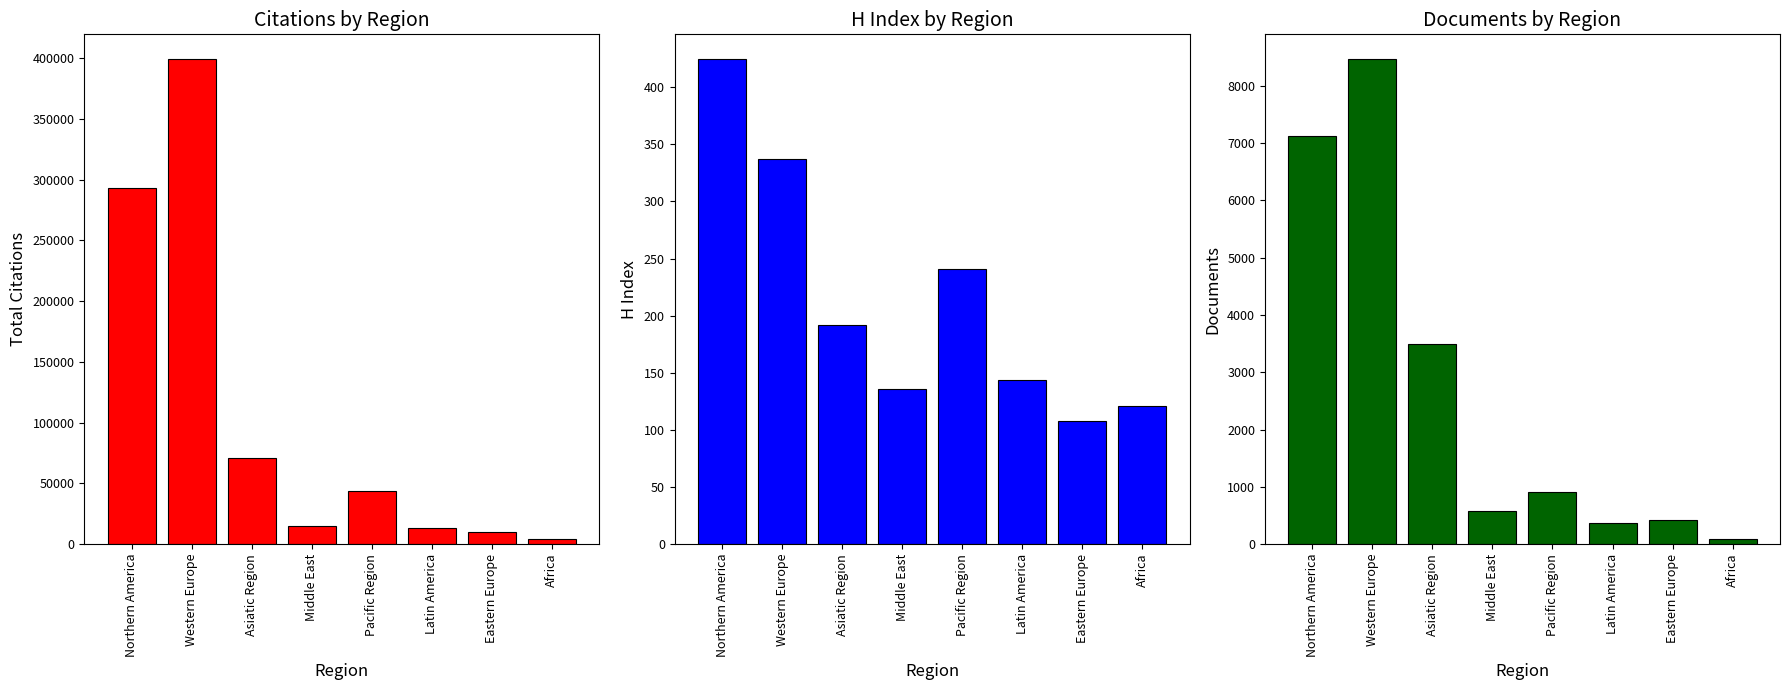

Where is H Index nearest to the value 266?

Pacific Region